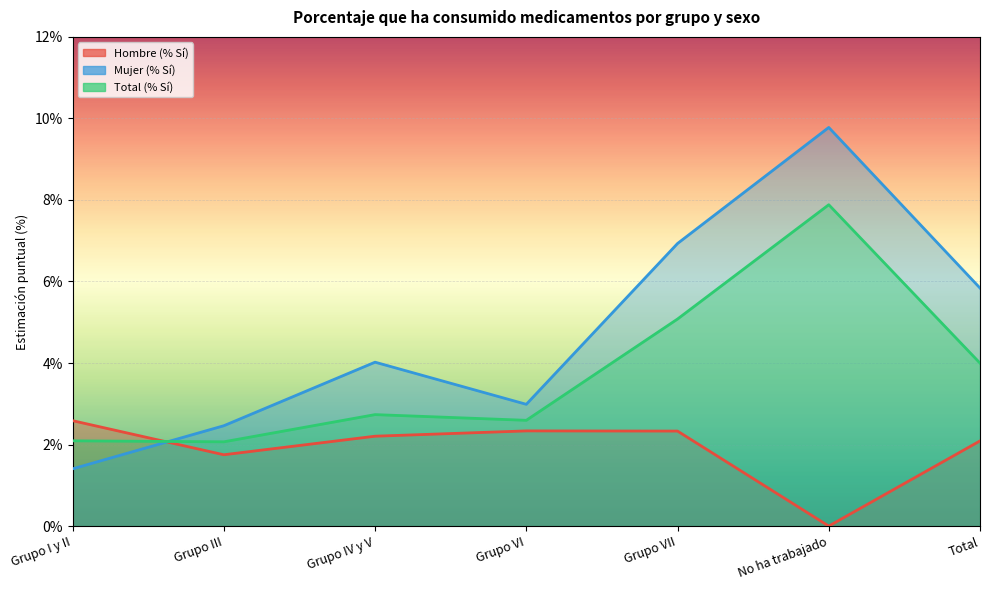

Reading left to right, what are all the values shown in this chart?

Hombre (% Sí): Grupo I y II=0.0	Grupo III=0.0	Grupo IV y V=0.0	Grupo VI=0.0	Grupo VII=0.0	No ha trabajado=0.0	Total=0.0
Mujer (% Sí): Grupo I y II=0.0	Grupo III=0.0	Grupo IV y V=0.0	Grupo VI=0.0	Grupo VII=0.1	No ha trabajado=0.1	Total=0.1
Total (% Sí): Grupo I y II=0.0	Grupo III=0.0	Grupo IV y V=0.0	Grupo VI=0.0	Grupo VII=0.1	No ha trabajado=0.1	Total=0.0